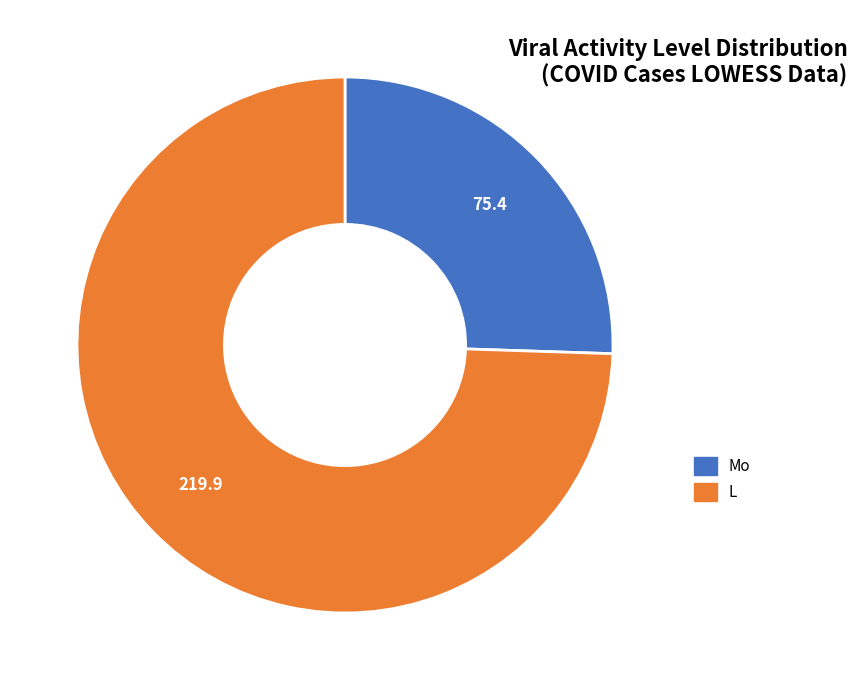

How many slices are in this pie chart?

2